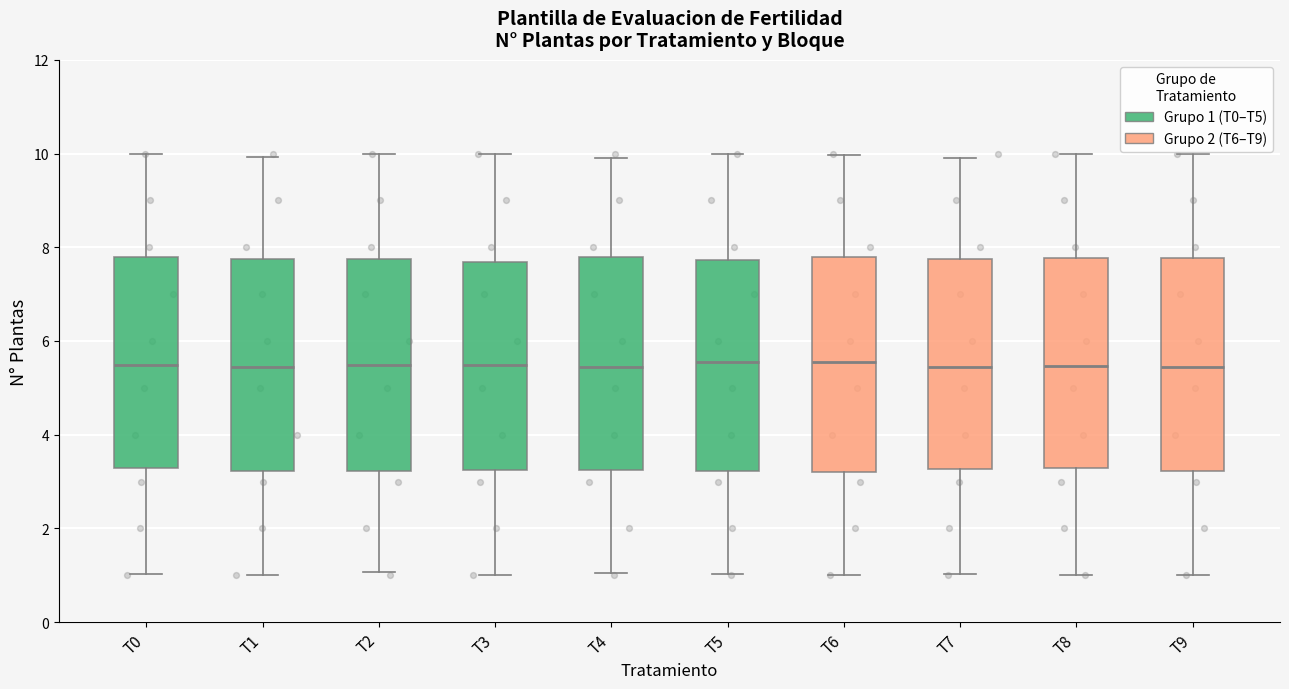

Reading left to right, transcribe this box plot: for each box, give where its median line is, the range the box spans, and where its two whiskers end, as read against the y-axis. The values are not printed on the chart, so give them approximately, as read against the axis.

T0: median 5.4, box 3.2 to 7.8, whiskers 1.0 to 10.0
T1: median 5.4, box 3.2 to 7.8, whiskers 1.0 to 10.0
T2: median 5.4, box 3.2 to 7.8, whiskers 1.0 to 10.0
T3: median 5.4, box 3.2 to 7.6, whiskers 1.0 to 10.0
T4: median 5.4, box 3.2 to 7.8, whiskers 1.0 to 10.0
T5: median 5.6, box 3.2 to 7.8, whiskers 1.0 to 10.0
T6: median 5.6, box 3.2 to 7.8, whiskers 1.0 to 10.0
T7: median 5.4, box 3.2 to 7.8, whiskers 1.0 to 10.0
T8: median 5.4, box 3.2 to 7.8, whiskers 1.0 to 10.0
T9: median 5.4, box 3.2 to 7.8, whiskers 1.0 to 10.0